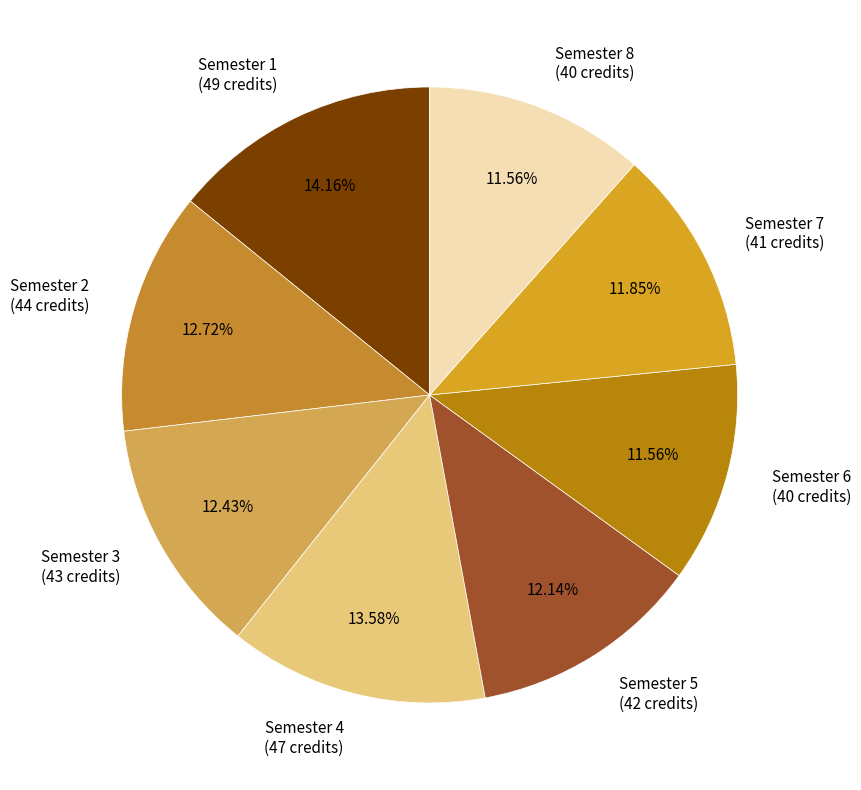

Is there any slice that represents more than half of the pie?

No